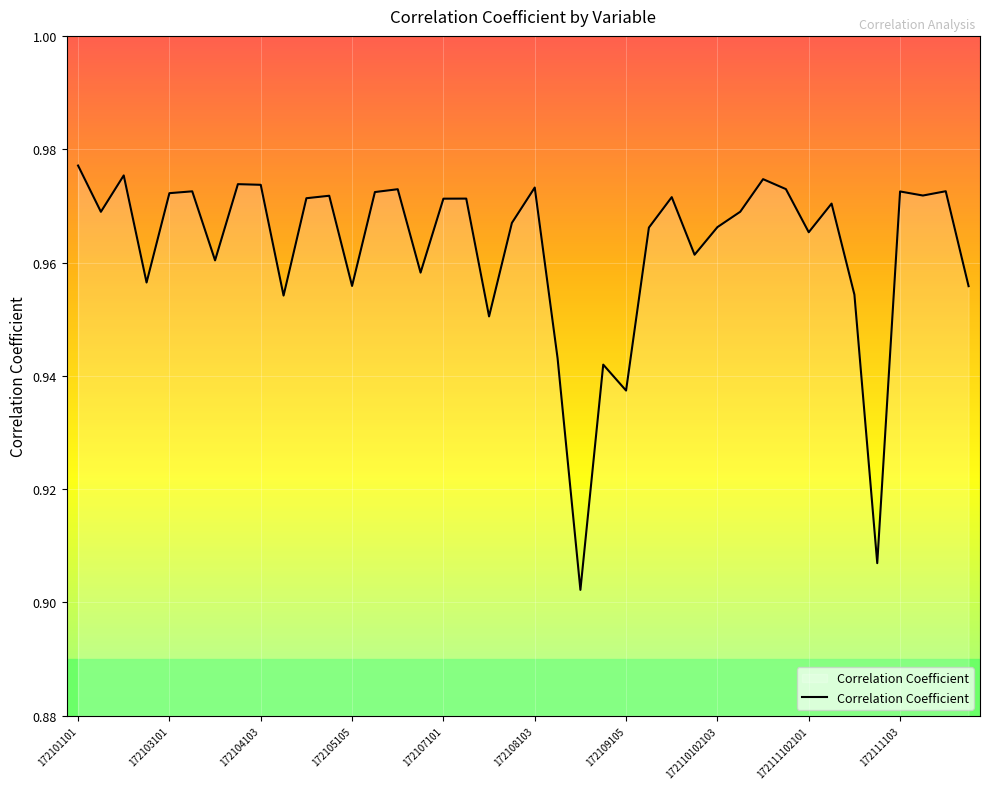

What is the minimum value shown in the chart?

0.9